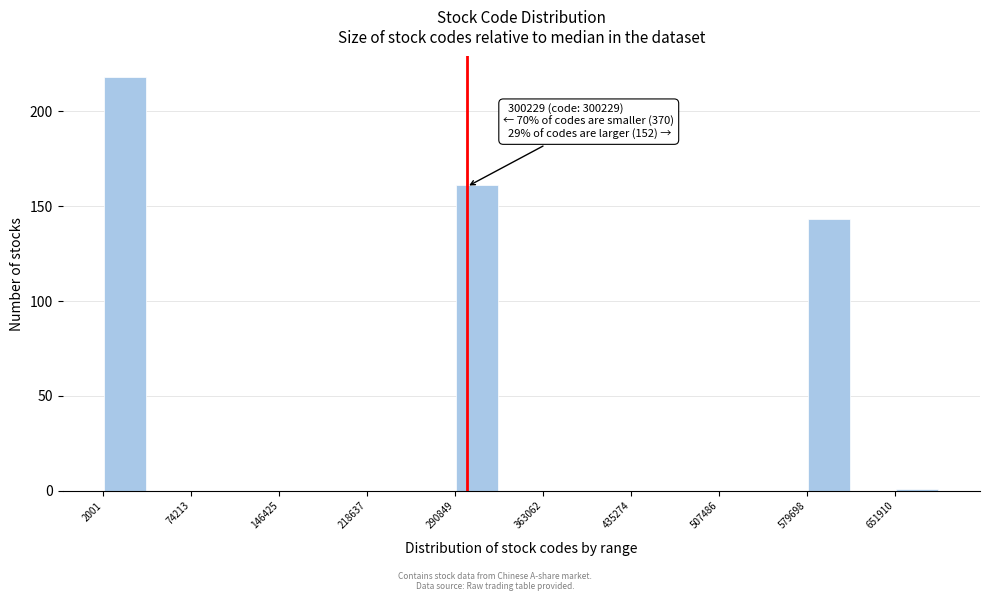

Read against the x-axis, roughly where is the centre of the tallest bar?

20000